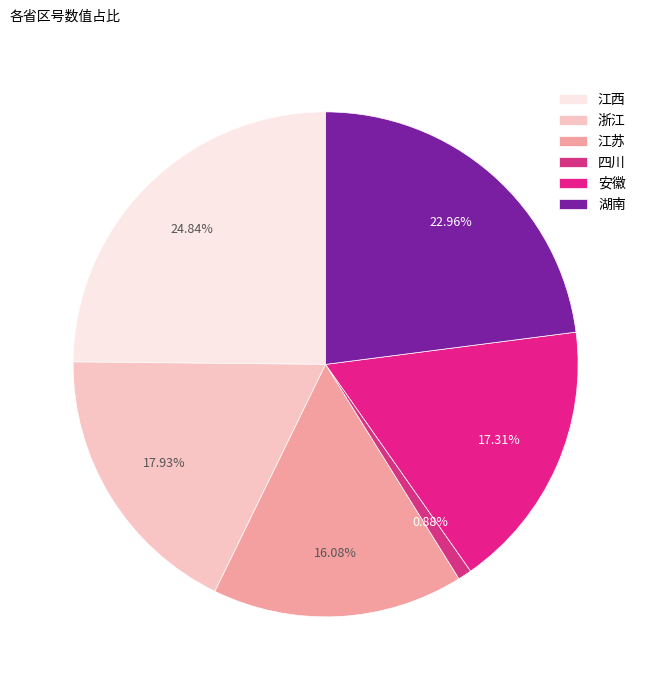

How many slices are in this pie chart?

6